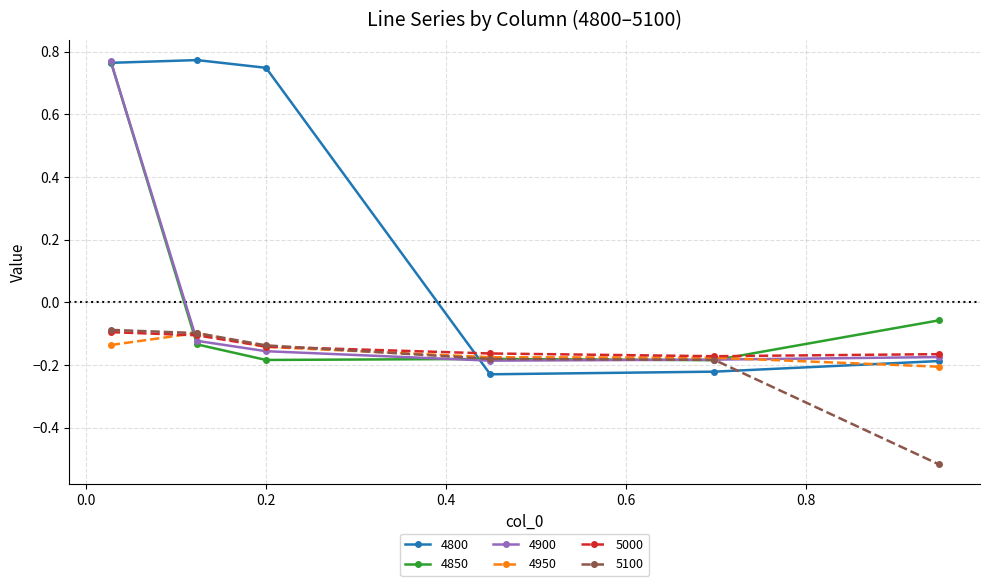

Which series has the widest spread of values?

4800